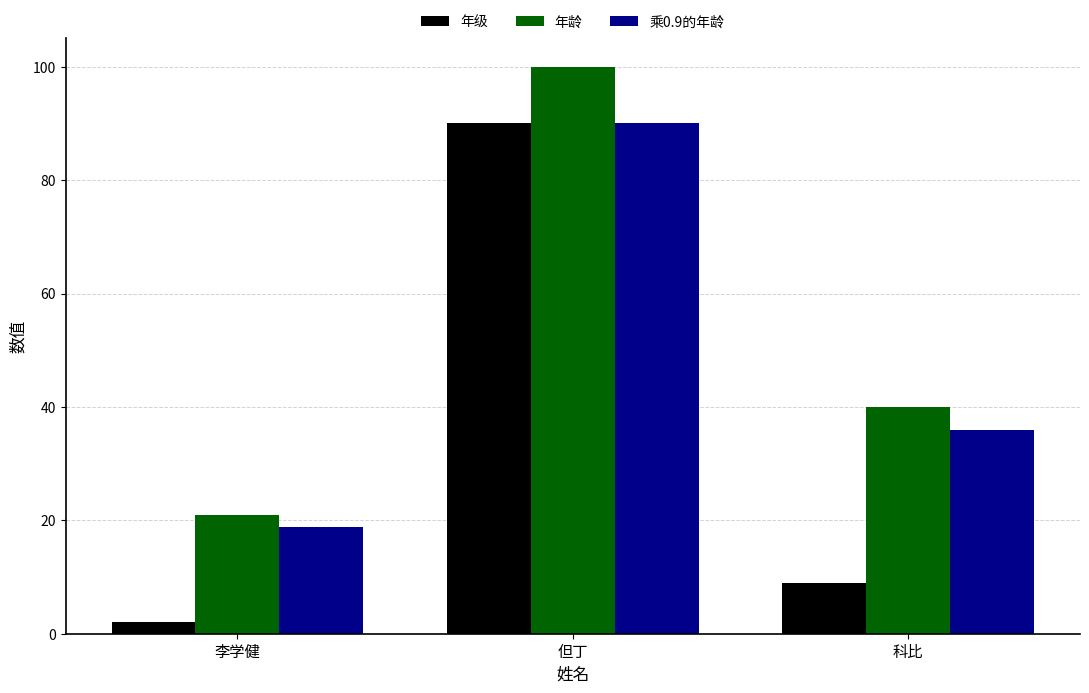

What is the difference between the maximum and minimum values in the 年级 series?

88.0